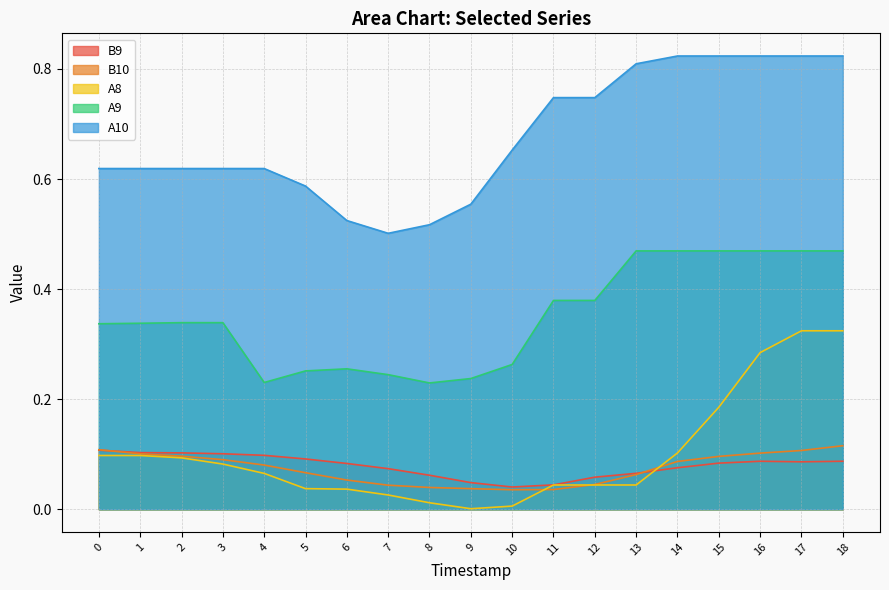

At 15, list the series in order from largest to smallest.

A10, A9, A8, B10, B9